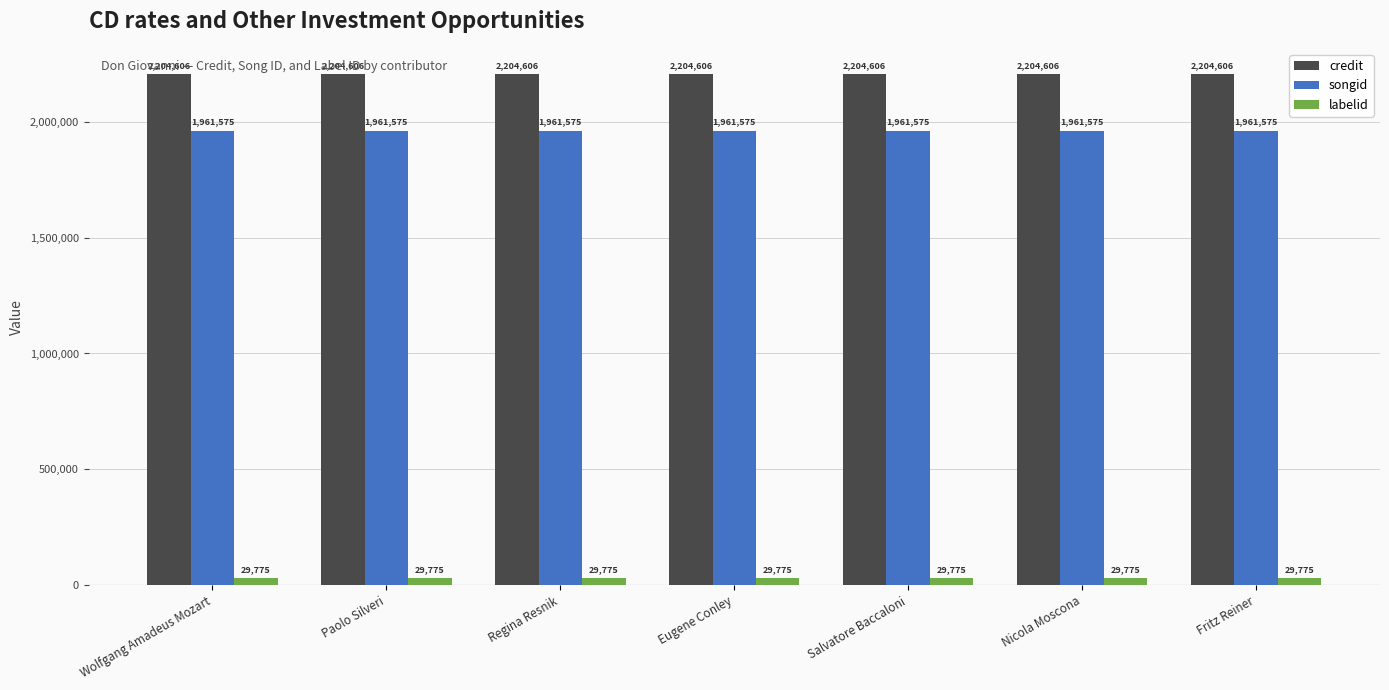

Reading left to right, what are all the values shown in this chart?

credit: Wolfgang Amadeus Mozart=2204606	Paolo Silveri=2204606	Regina Resnik=2204606	Eugene Conley=2204606	Salvatore Baccaloni=2204606	Nicola Moscona=2204606	Fritz Reiner=2204606
songid: Wolfgang Amadeus Mozart=1961575	Paolo Silveri=1961575	Regina Resnik=1961575	Eugene Conley=1961575	Salvatore Baccaloni=1961575	Nicola Moscona=1961575	Fritz Reiner=1961575
labelid: Wolfgang Amadeus Mozart=29775	Paolo Silveri=29775	Regina Resnik=29775	Eugene Conley=29775	Salvatore Baccaloni=29775	Nicola Moscona=29775	Fritz Reiner=29775